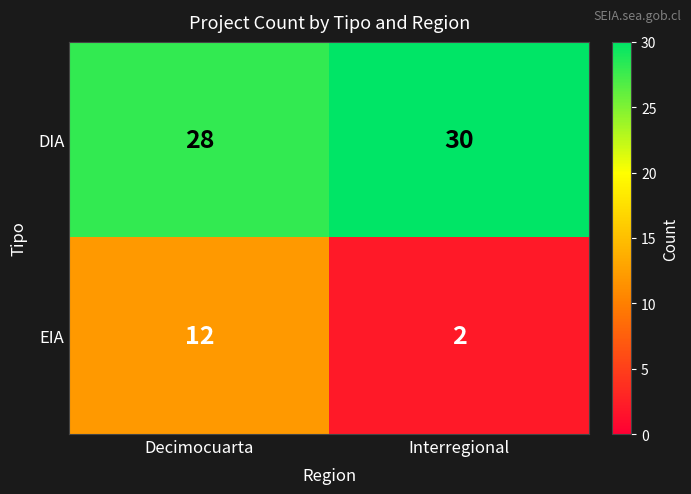

At how many categories does at least one series exceed 3?

2